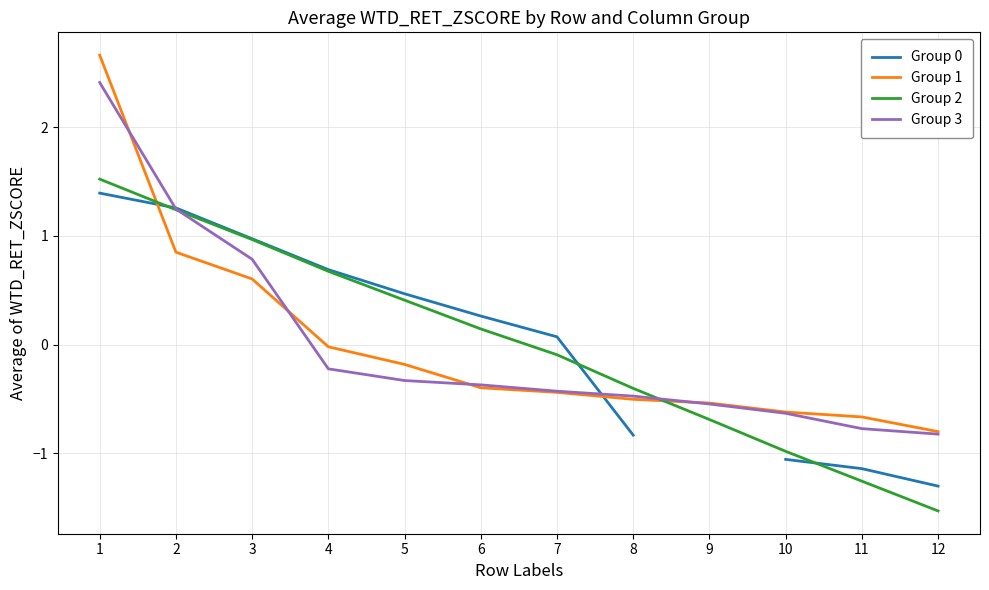

List the series in order of their peak value, lowest first.

Group 0, Group 2, Group 3, Group 1